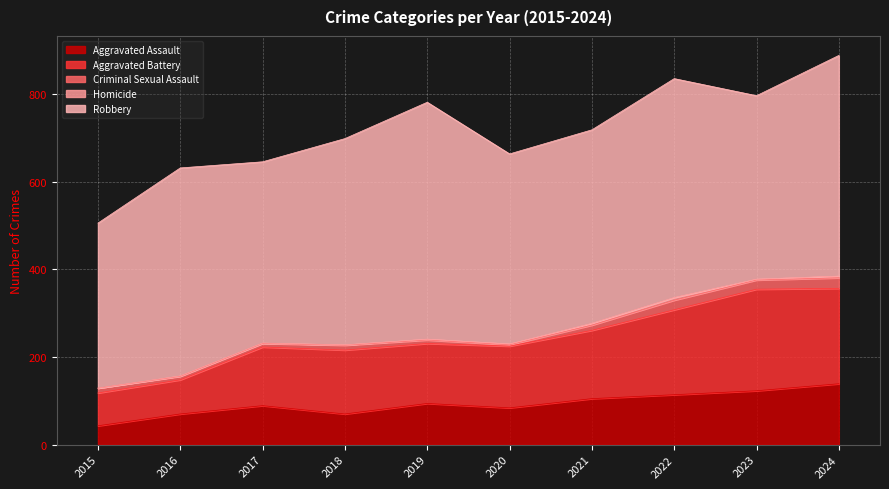

What is the minimum value for Criminal Sexual Assault?

3